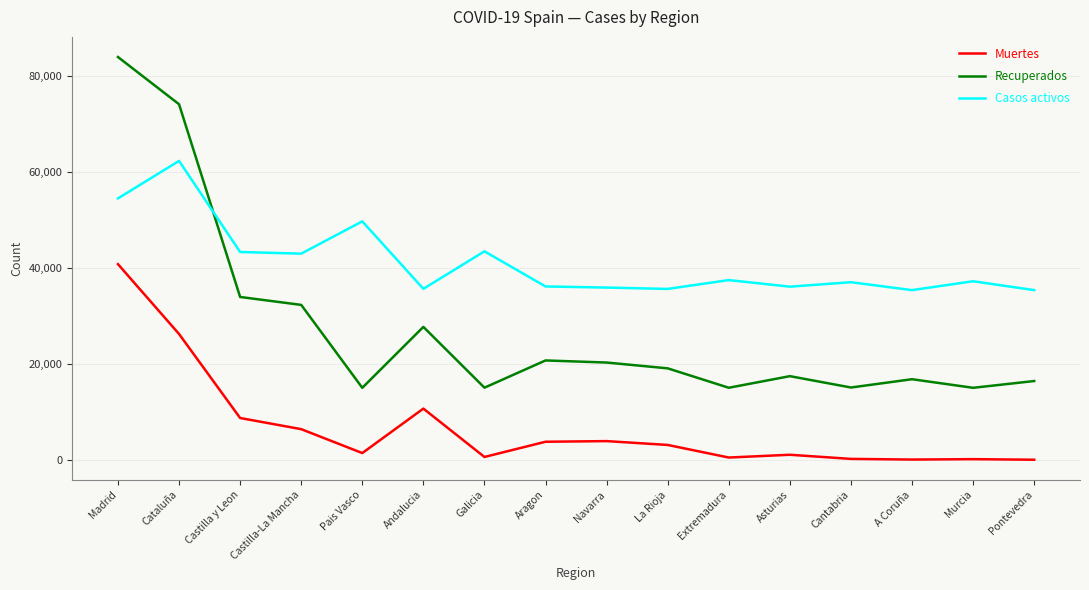

Where does the Recuperados series first go above 19051?

Madrid